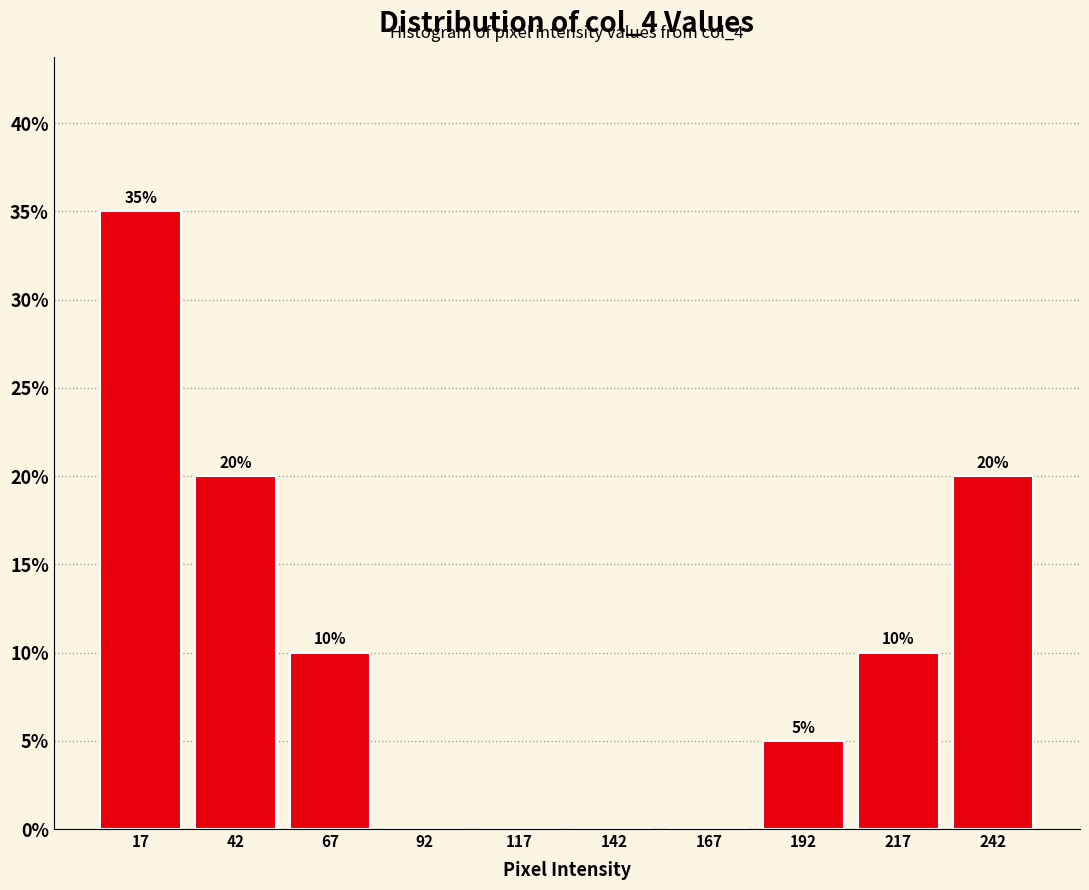

Which range on the x-axis has the tallest bar?

5 to 30